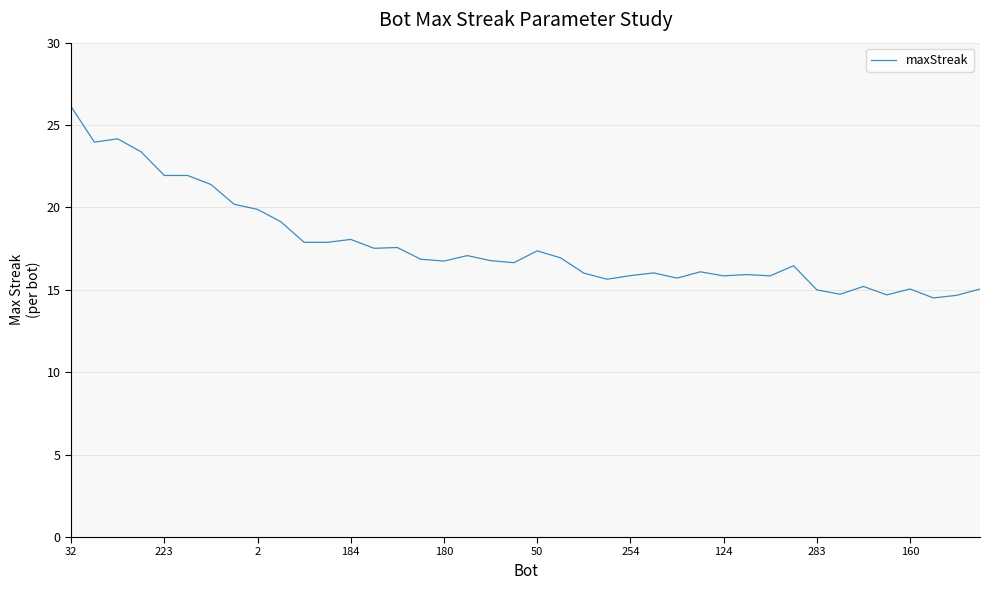

What is the difference between the maximum and second lowest values?

11.5